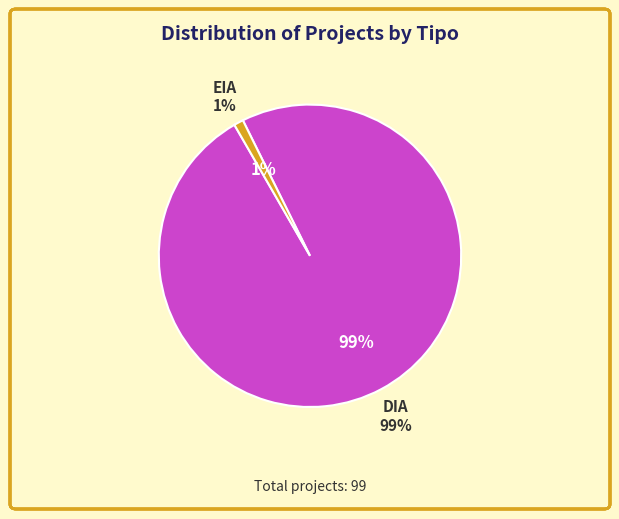

Count the number of slices in the pie.

2